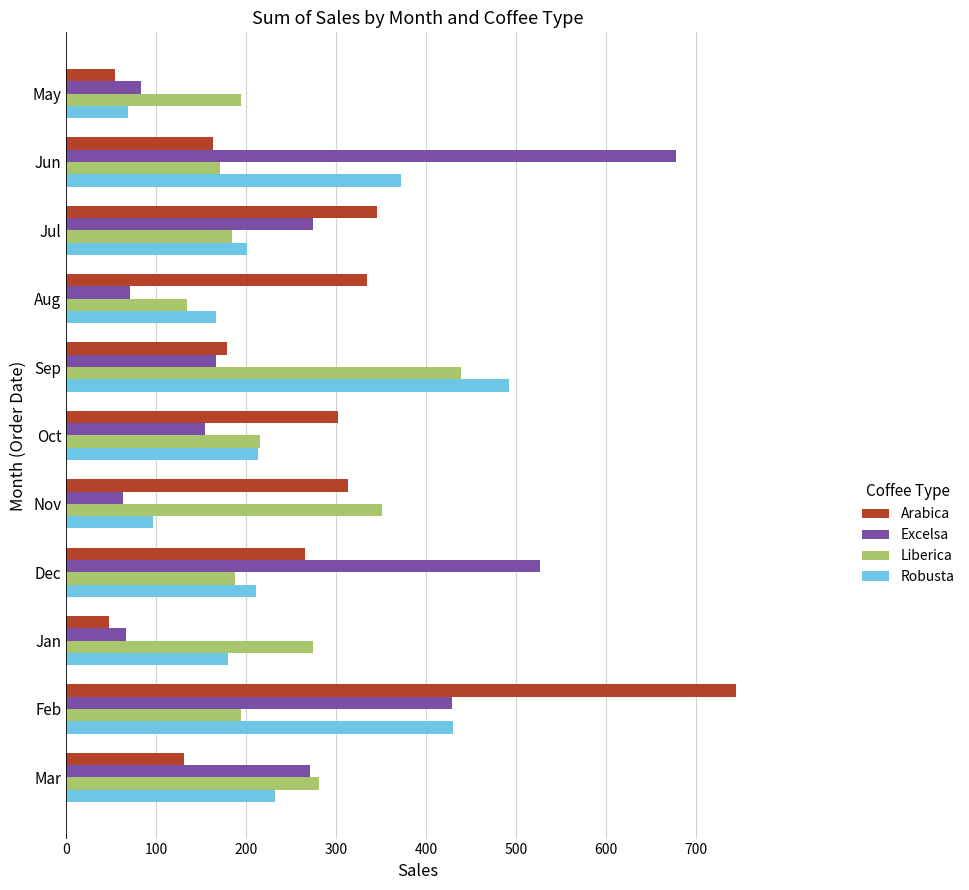

What is the total value across all series at Dec?

1189.8